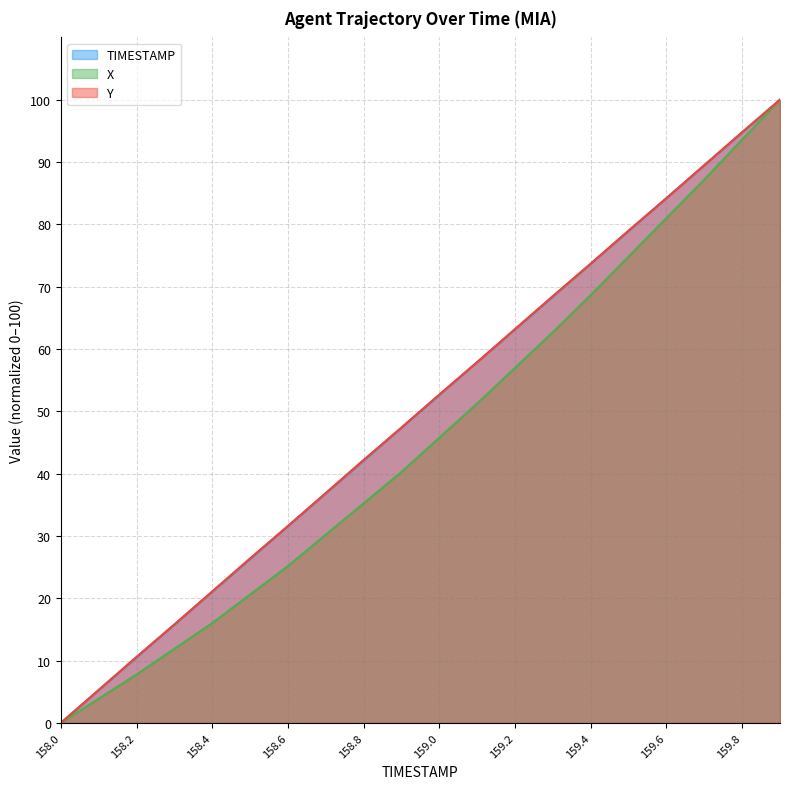

True or false: Y has more than 2 points higher than both neighbors.

False